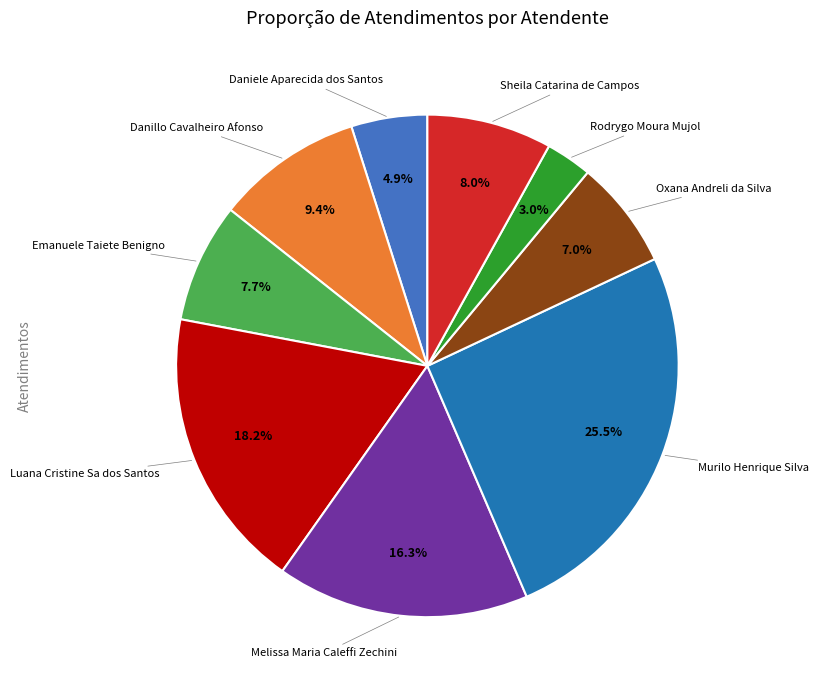

Does any single category account for the majority?

No